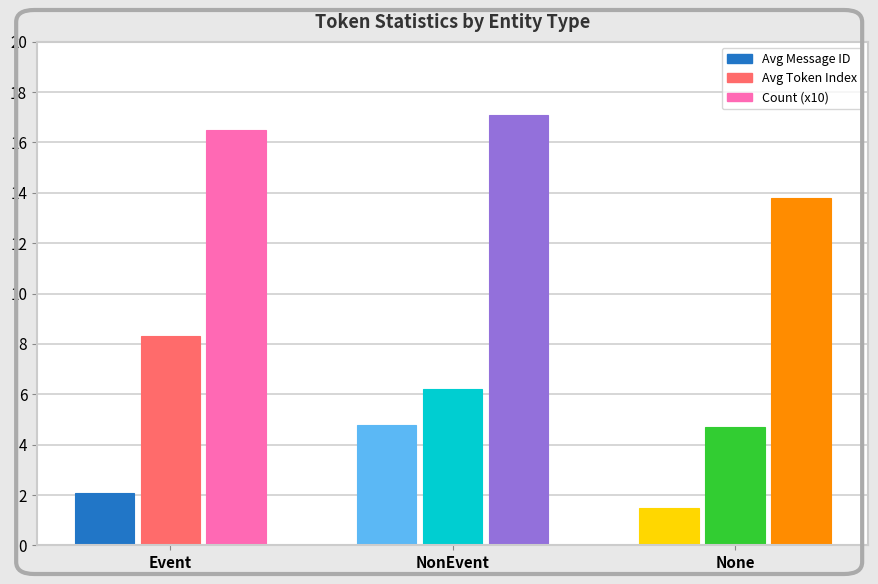

Which category has the lowest value across all series?

None